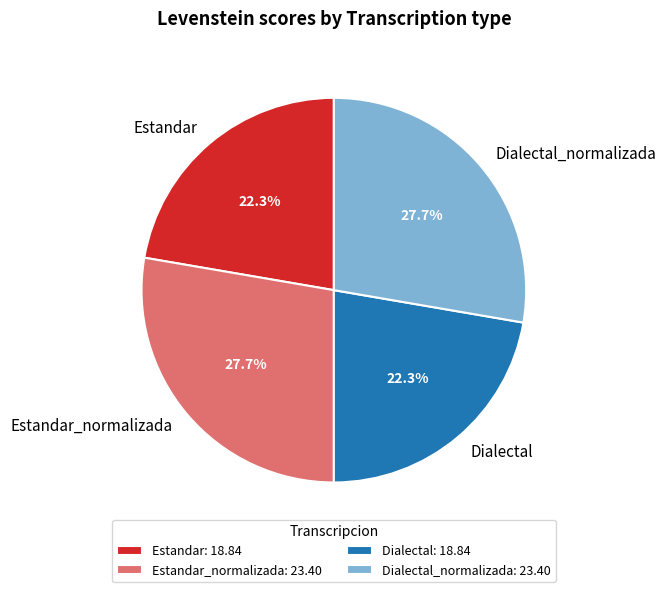

What percentage is NOT represented by Dialectal?

77.7%